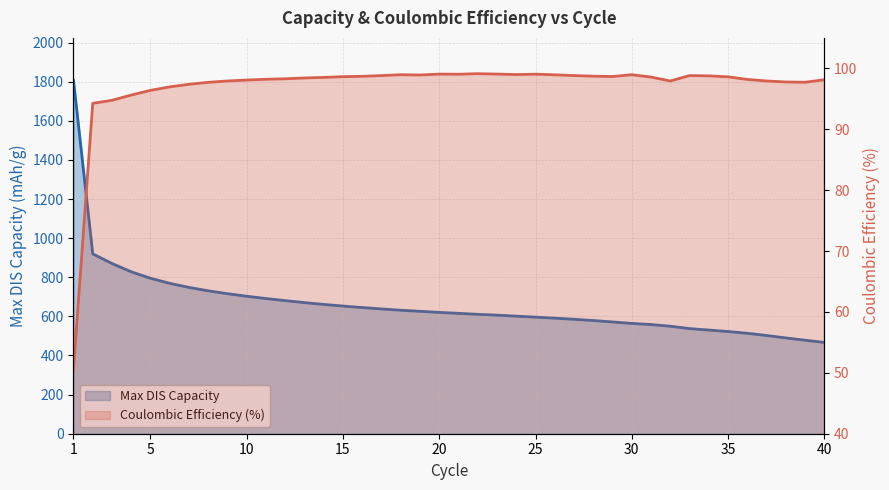

At which label does Coulombic Efficiency (%) reach its peak?

22